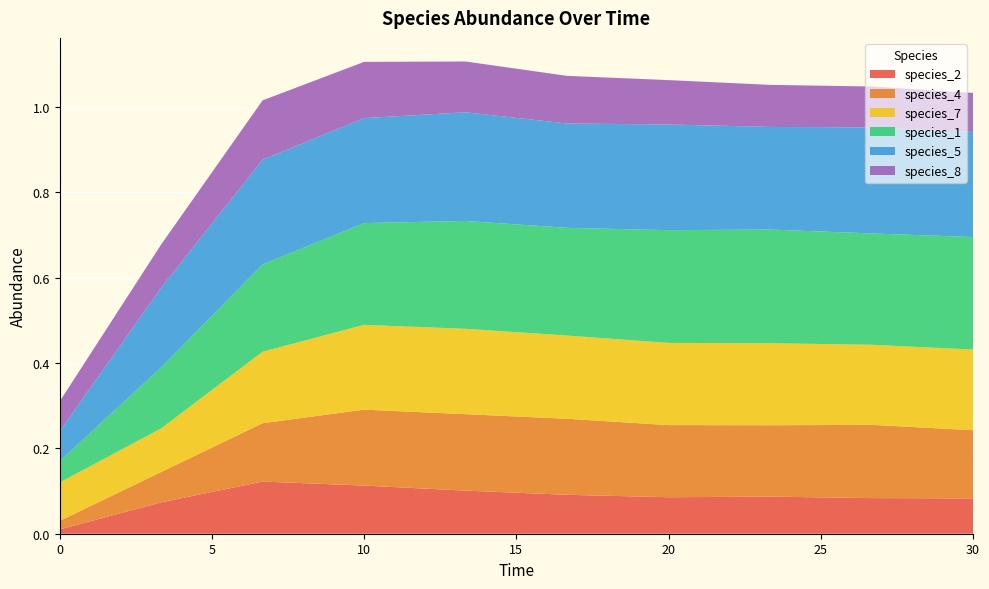

Reading left to right, what are all the values shown in this chart?

species_2: 0.0=0.0	3.333333333333333=0.1	6.666666666666667=0.1	10.0=0.1	13.333333333333334=0.1	16.666666666666668=0.1	20.0=0.1	23.333333333333336=0.1	26.666666666666668=0.1	30.0=0.1
species_4: 0.0=0.0	3.333333333333333=0.1	6.666666666666667=0.1	10.0=0.2	13.333333333333334=0.2	16.666666666666668=0.2	20.0=0.2	23.333333333333336=0.2	26.666666666666668=0.2	30.0=0.2
species_7: 0.0=0.1	3.333333333333333=0.1	6.666666666666667=0.2	10.0=0.2	13.333333333333334=0.2	16.666666666666668=0.2	20.0=0.2	23.333333333333336=0.2	26.666666666666668=0.2	30.0=0.2
species_1: 0.0=0.1	3.333333333333333=0.1	6.666666666666667=0.2	10.0=0.2	13.333333333333334=0.3	16.666666666666668=0.3	20.0=0.3	23.333333333333336=0.3	26.666666666666668=0.3	30.0=0.3
species_5: 0.0=0.1	3.333333333333333=0.2	6.666666666666667=0.2	10.0=0.2	13.333333333333334=0.3	16.666666666666668=0.2	20.0=0.2	23.333333333333336=0.2	26.666666666666668=0.2	30.0=0.2
species_8: 0.0=0.1	3.333333333333333=0.1	6.666666666666667=0.1	10.0=0.1	13.333333333333334=0.1	16.666666666666668=0.1	20.0=0.1	23.333333333333336=0.1	26.666666666666668=0.1	30.0=0.1